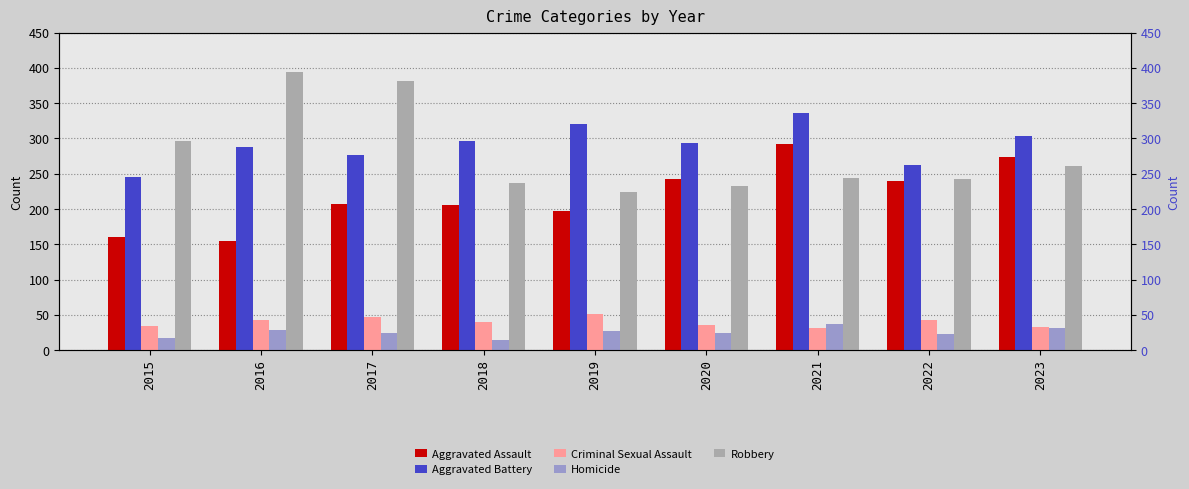

At how many categories does at least one series exceed 305?

4